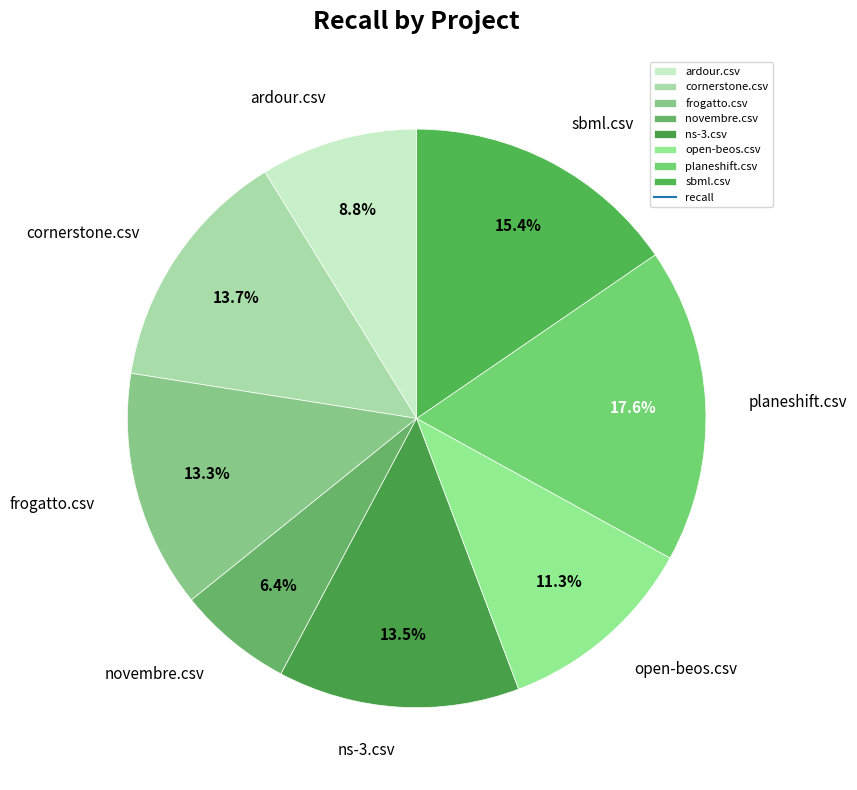

To the nearest percent, what is the average slice percentage?

12%